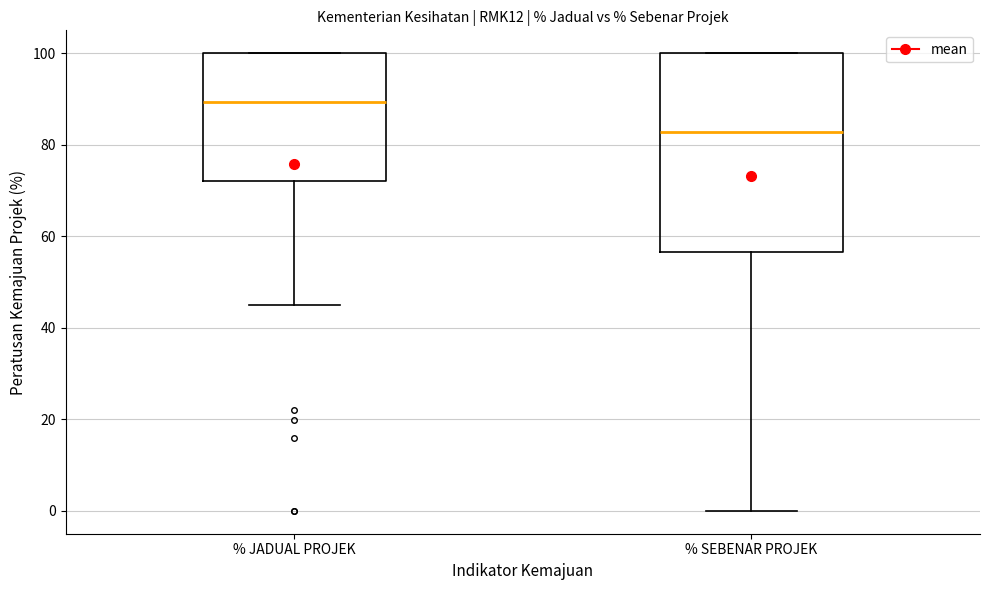

Which box is the tallest, from its lower edge to its upper edge?

% SEBENAR PROJEK